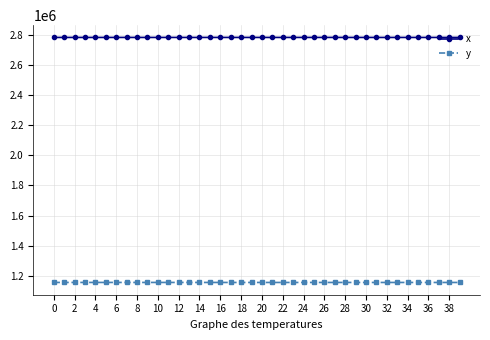

What is the sum of all x values?

111425505.7